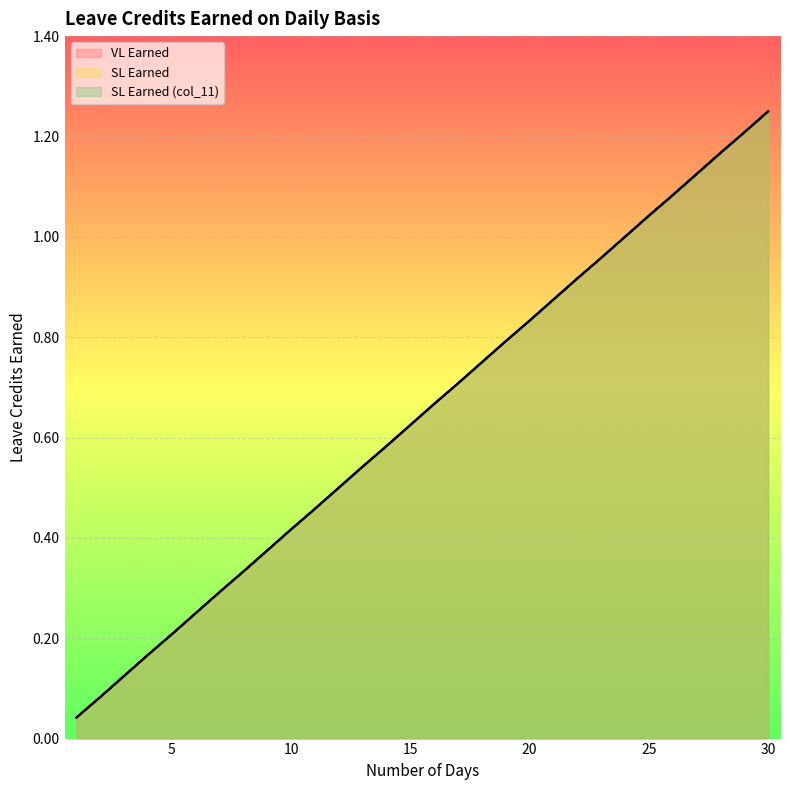

Reading left to right, transcribe all the data shown in this chart.

VL Earned: 0.0	0.1	0.1	0.2	0.2	0.2	0.3	0.3	0.4	0.4	0.5	0.5	0.5	0.6	0.6	0.7	0.7	0.8	0.8	0.8	0.9	0.9	1.0	1.0	1.0	1.1	1.1	1.2	1.2	1.2
SL Earned: 0.0	0.1	0.1	0.2	0.2	0.2	0.3	0.3	0.4	0.4	0.5	0.5	0.5	0.6	0.6	0.7	0.7	0.8	0.8	0.8	0.9	0.9	1.0	1.0	1.0	1.1	1.1	1.2	1.2	1.2
SL Earned (col_11): 0.0	0.1	0.1	0.2	0.2	0.2	0.3	0.3	0.4	0.4	0.5	0.5	0.5	0.6	0.6	0.7	0.7	0.8	0.8	0.8	0.9	0.9	1.0	1.0	1.0	1.1	1.1	1.2	1.2	1.2